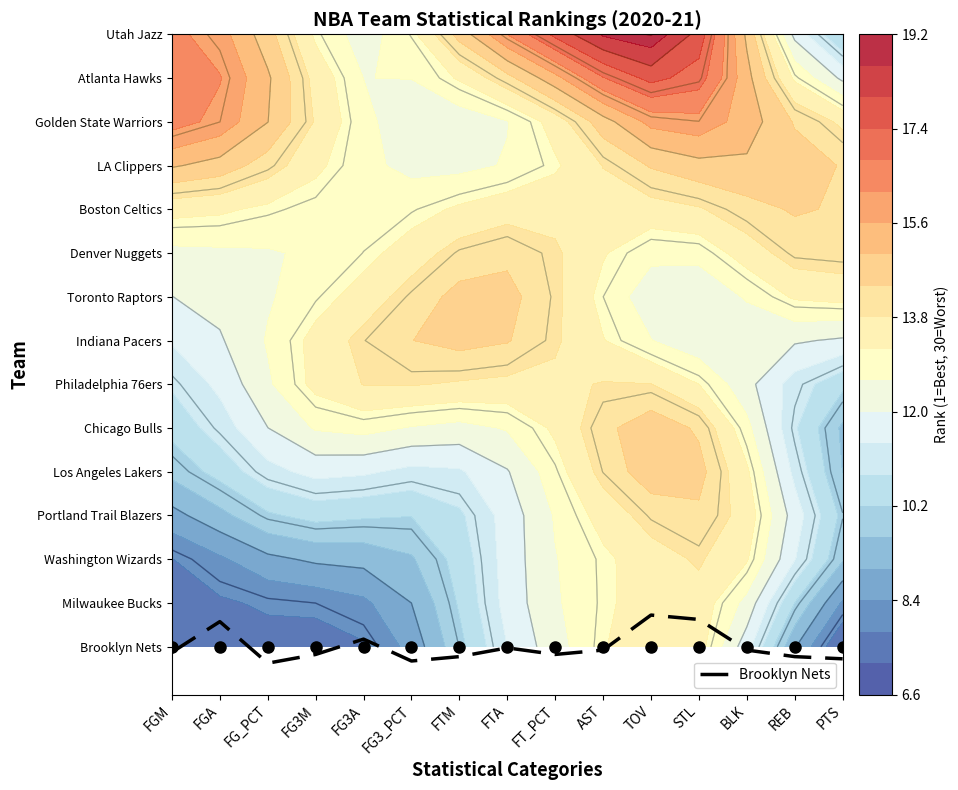

What is the difference between the values at FTM and FT_PCT?

0.1